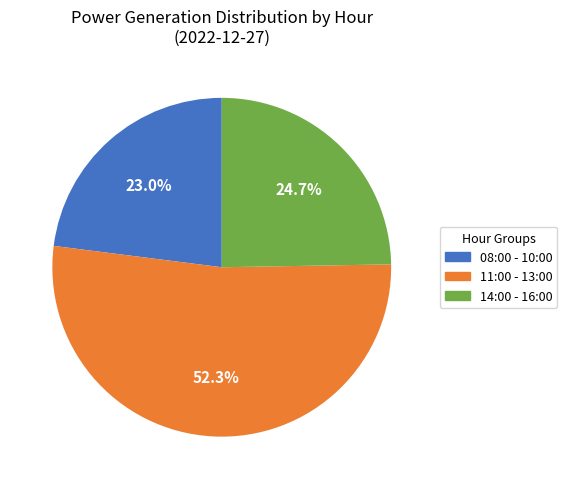

Rank the categories by value from lowest to highest.

08:00 - 10:00, 14:00 - 16:00, 11:00 - 13:00